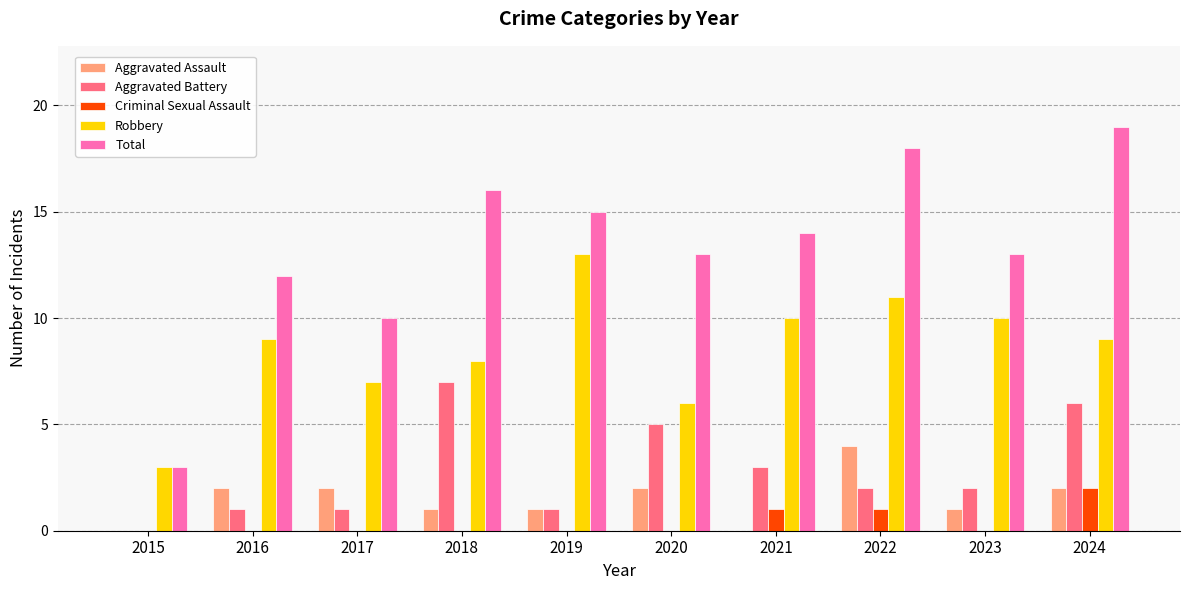

At which category is the sum across all series the highest?

2024